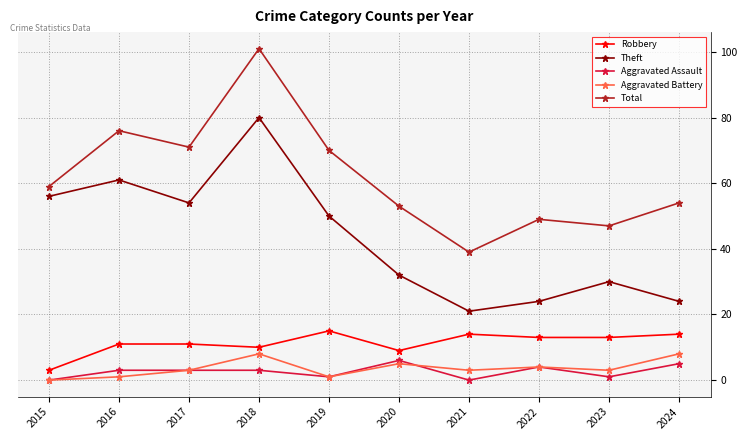

True or false: Total and Robbery cross at least once.

False